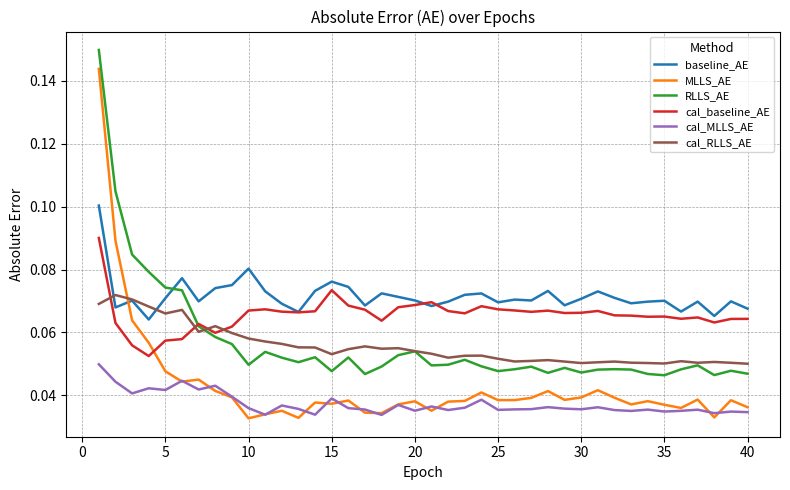

True or false: RLLS_AE and baseline_AE intersect in this chart.

True